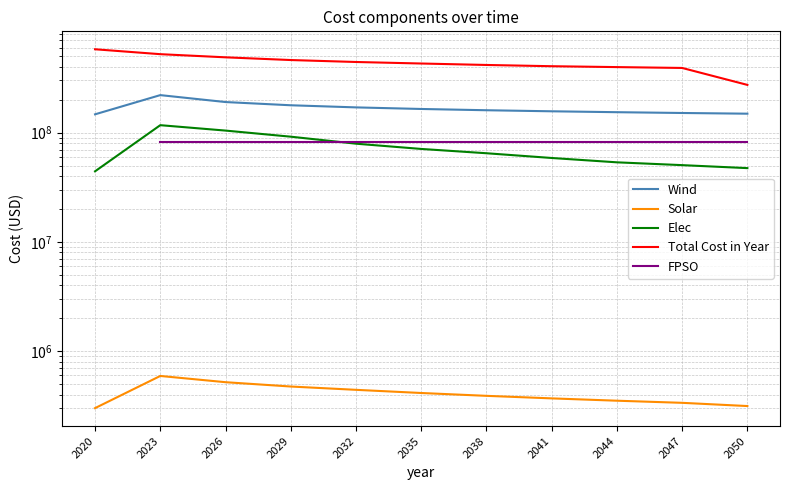

What is the value of the Elec point at the 6th from the left?

70922774.7